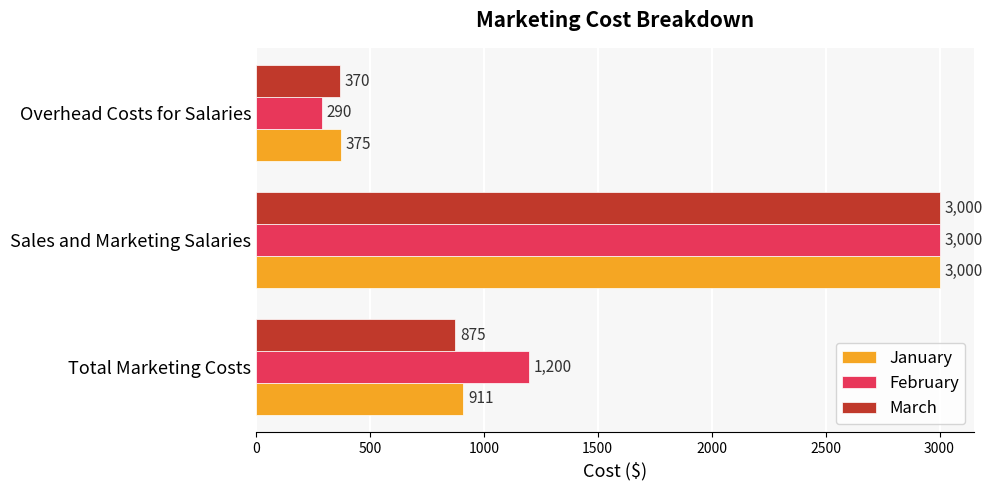

What is the difference between the February values at Overhead Costs for Salaries and Sales and Marketing Salaries?

2710